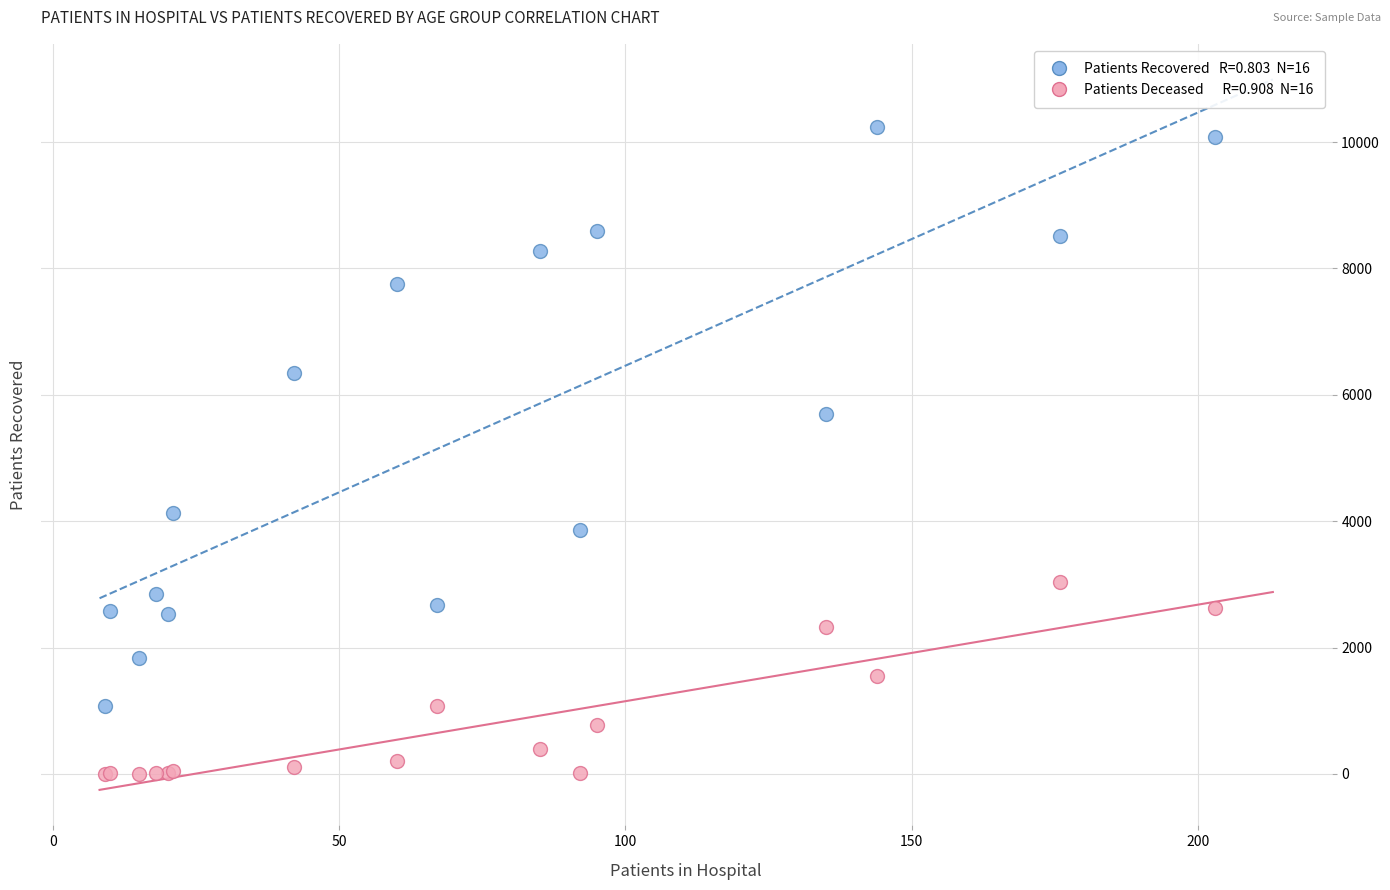

Across all series, what Y value is closest to 5123?

5692